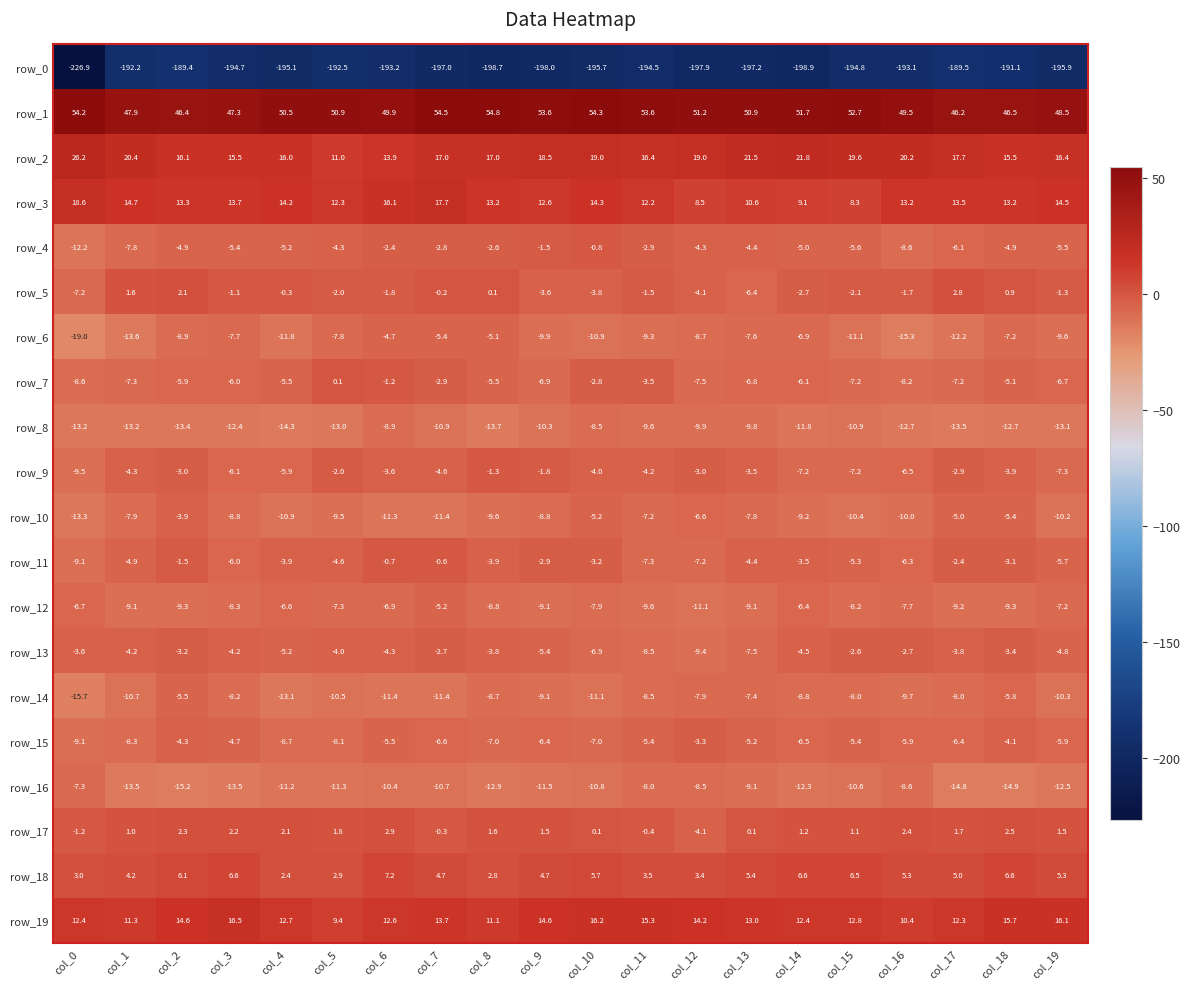

Rank the series by their maximum value, from lowest to highest.

row_0, row_8, row_16, row_14, row_12, row_6, row_10, row_15, row_13, row_9, row_4, row_11, row_7, row_5, row_17, row_18, row_19, row_3, row_2, row_1